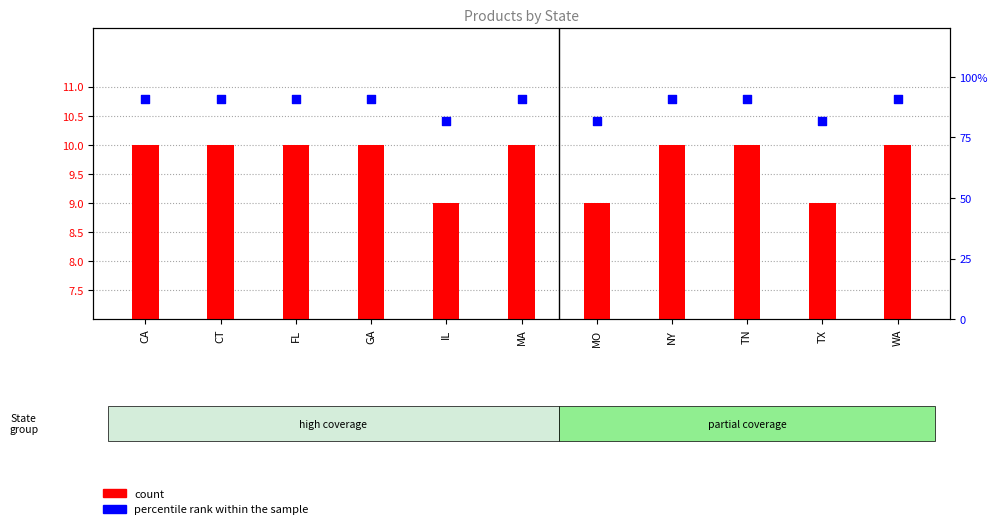

At which category is the sum across all series the highest?

CA